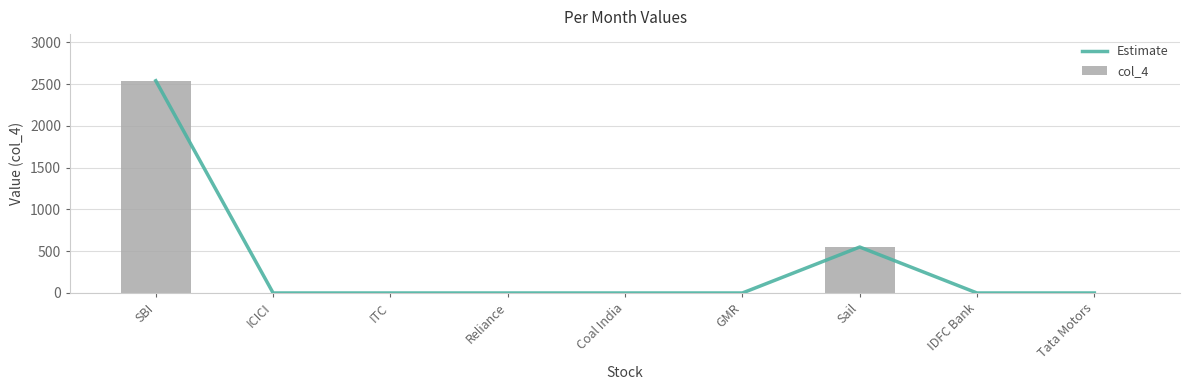

What is the highest value of the Estimate series?

2540